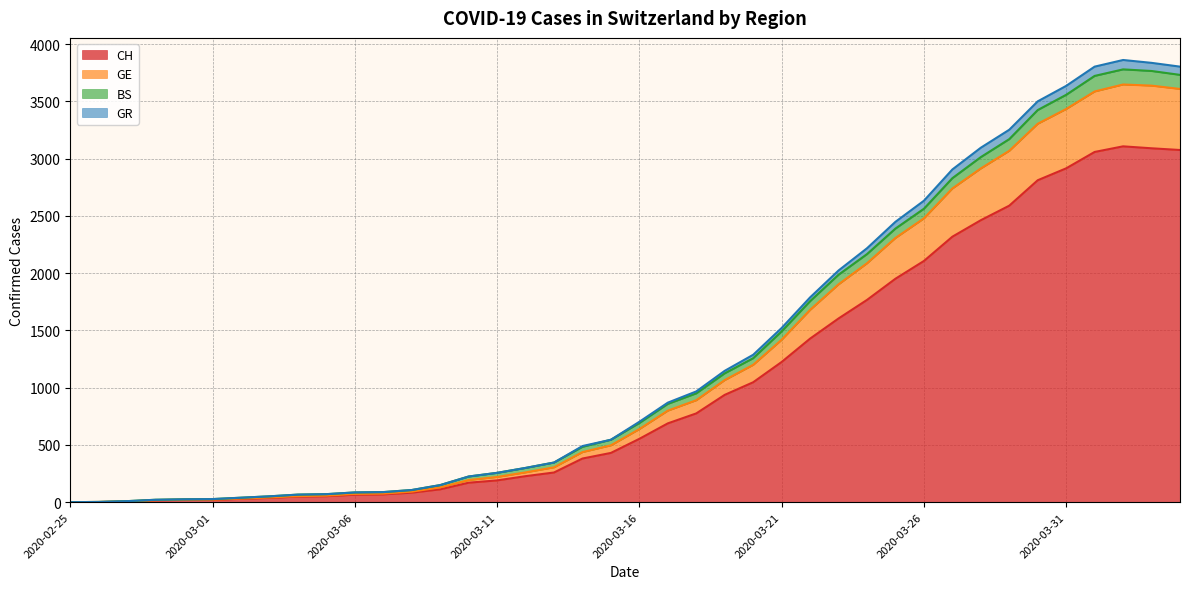

What is the highest value of the CH series?

3107